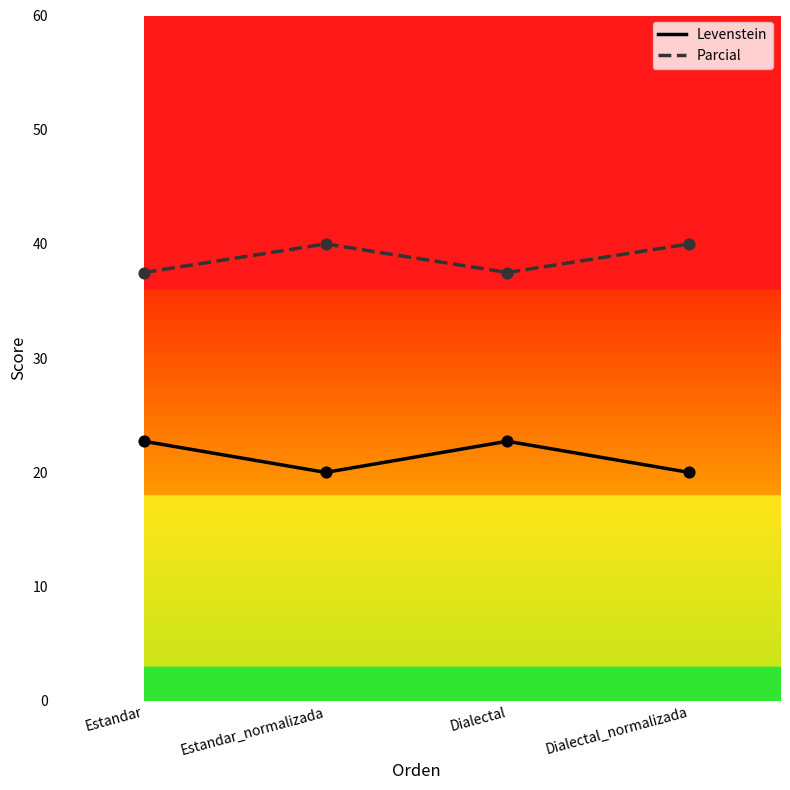

What is the difference between the highest and lowest values at Estandar_normalizada?

20.0